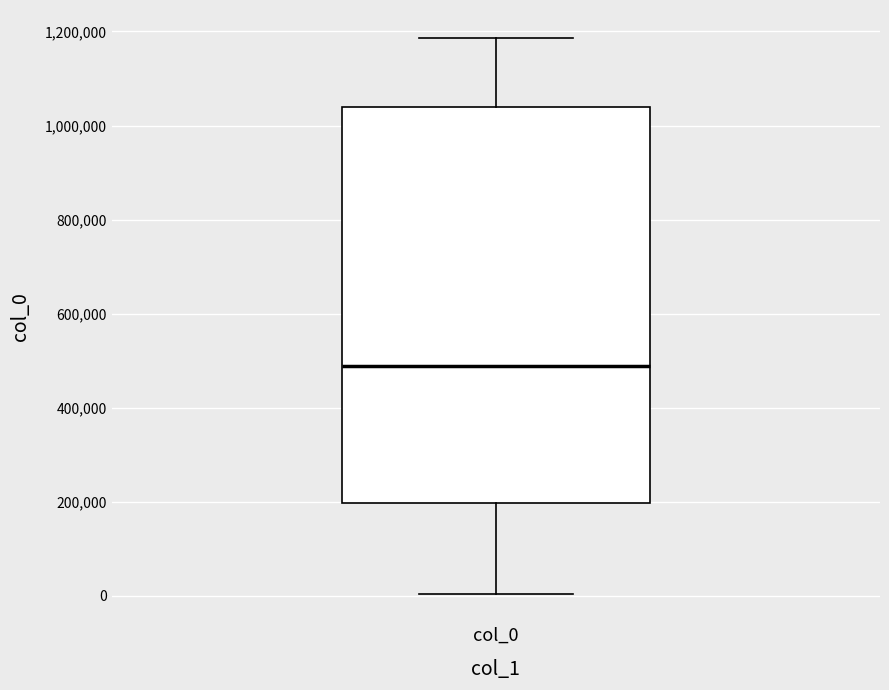

Transcribe this box plot: give where the median line is, the range the box spans, and where the two whiskers end, as read against the y-axis. The values are not printed on the chart, so give them approximately, as read against the axis.

median 480000, box 200000 to 1040000, whiskers 0 to 1180000